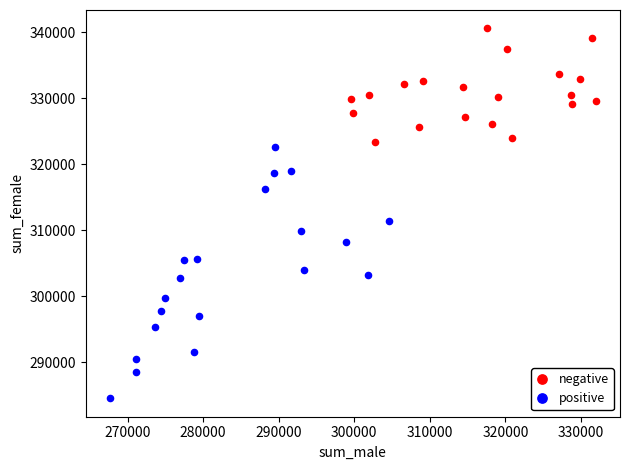

Which series reaches the maximum Y coordinate?

negative